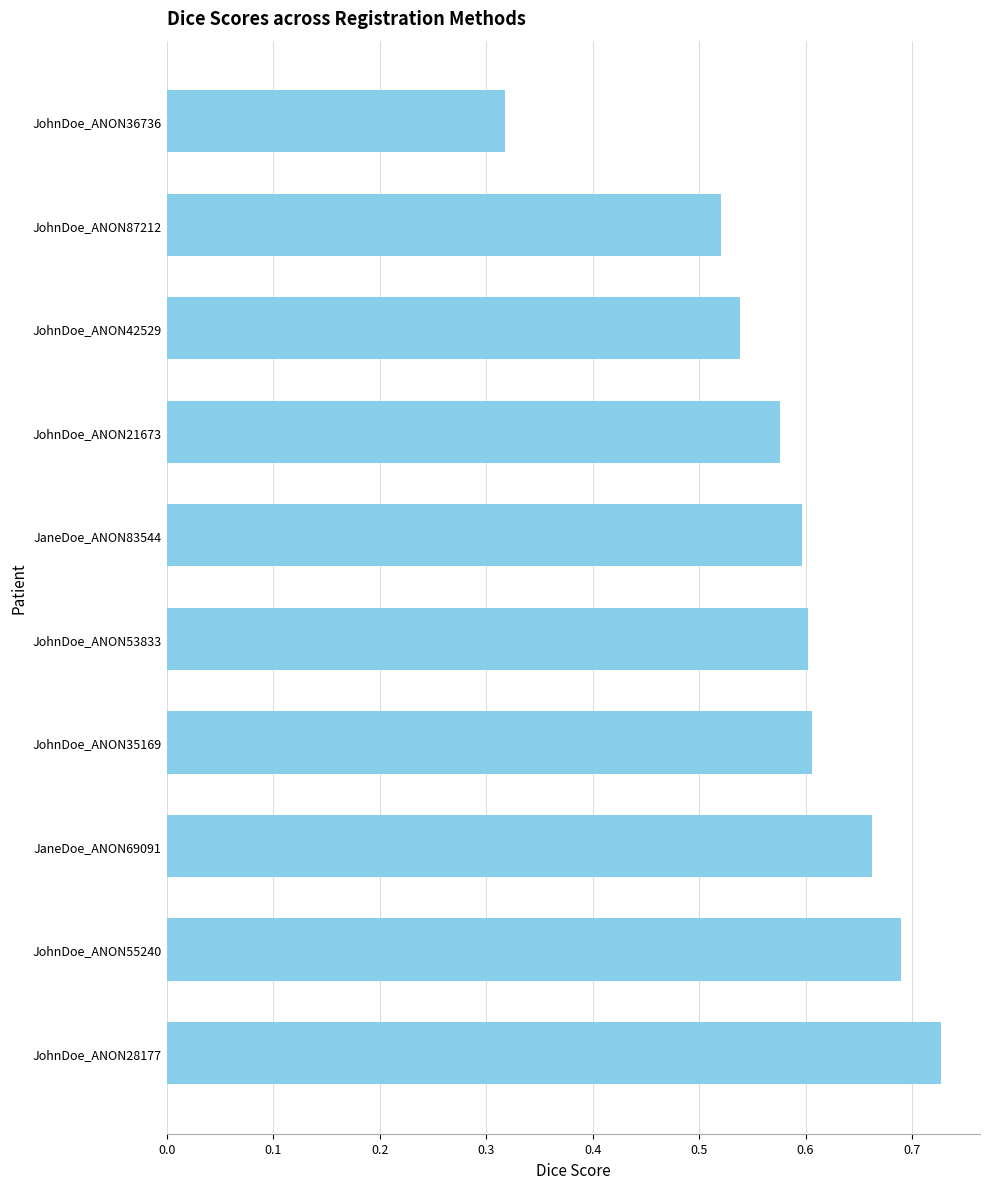

How many values are between 0 and 1?

10